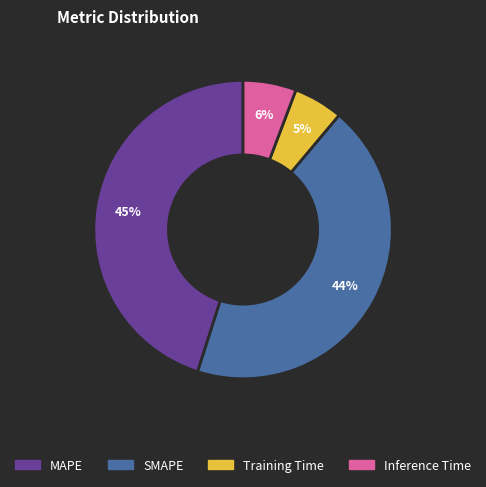

True or false: Training Time accounts for 5% of the total.

True